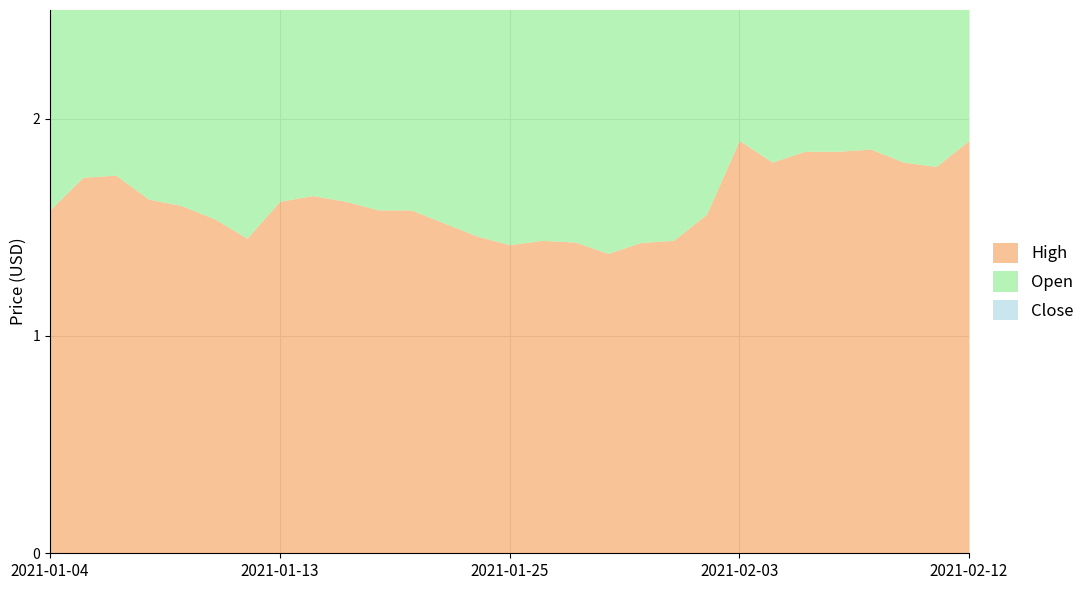

How many interior local peaks does the Open series have?

7